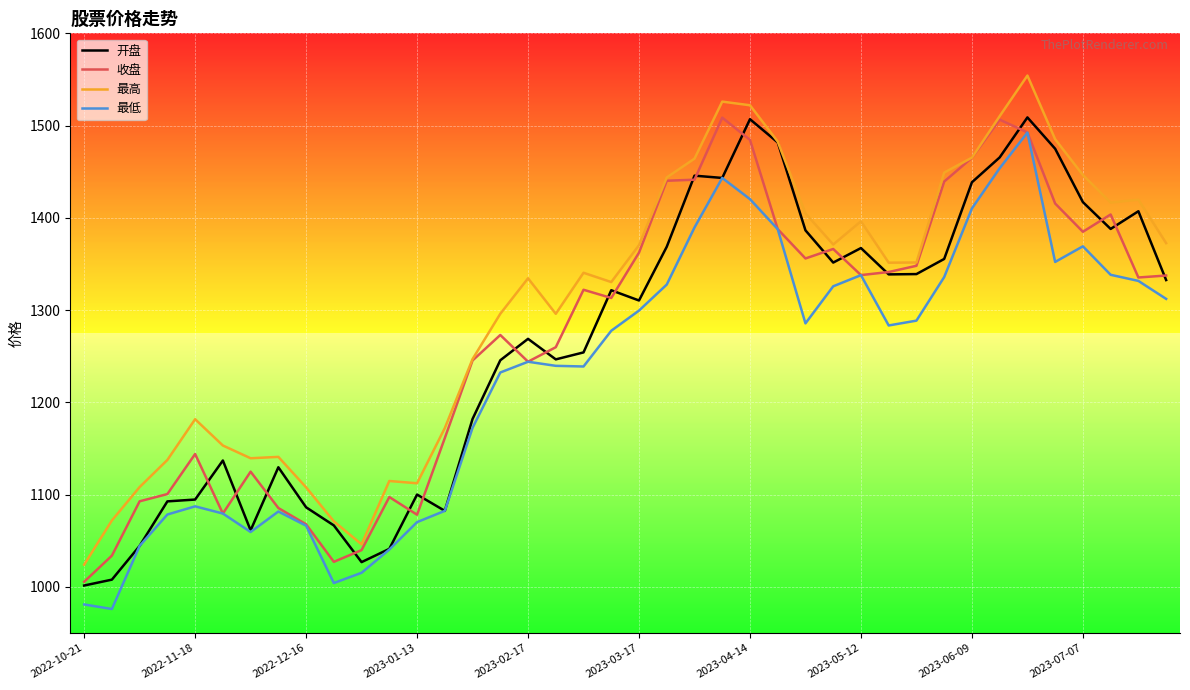

At how many categories does at least one series exceed 1000?

40